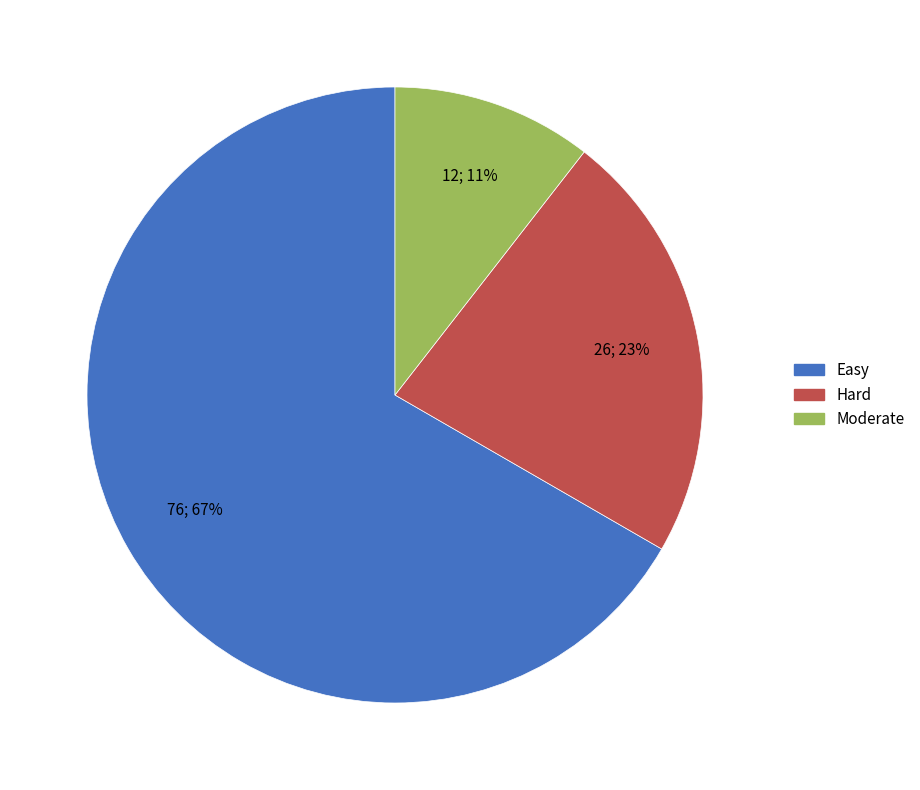

Is the sum of Moderate and Hard greater than half?

No